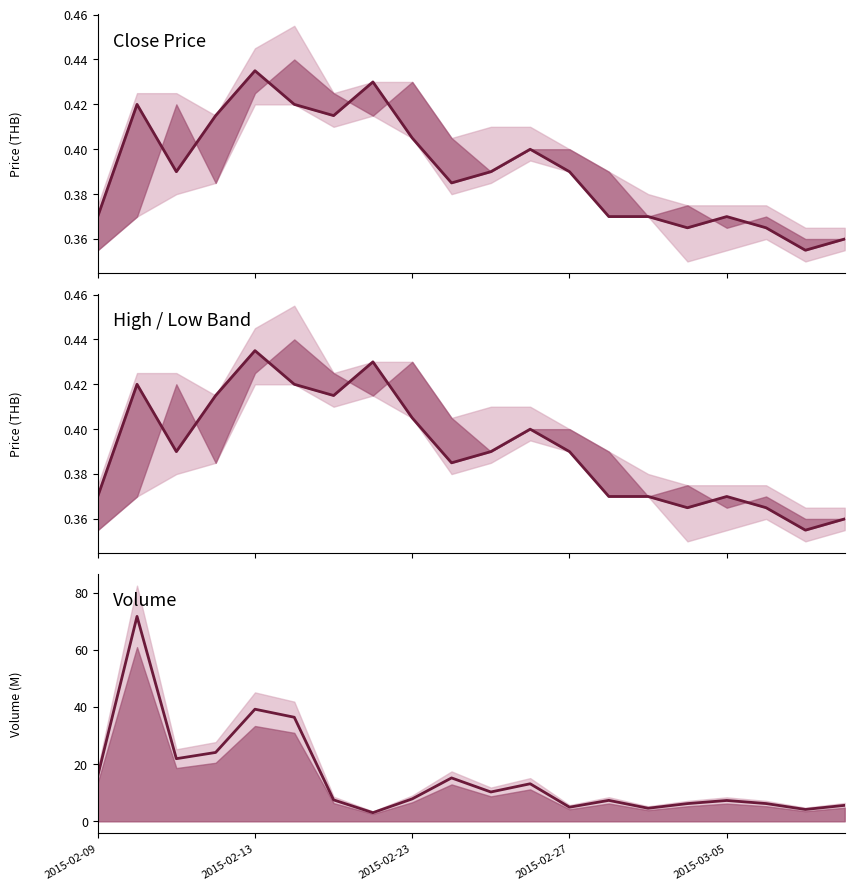

True or false: close has more than 0 interior local peaks.

True